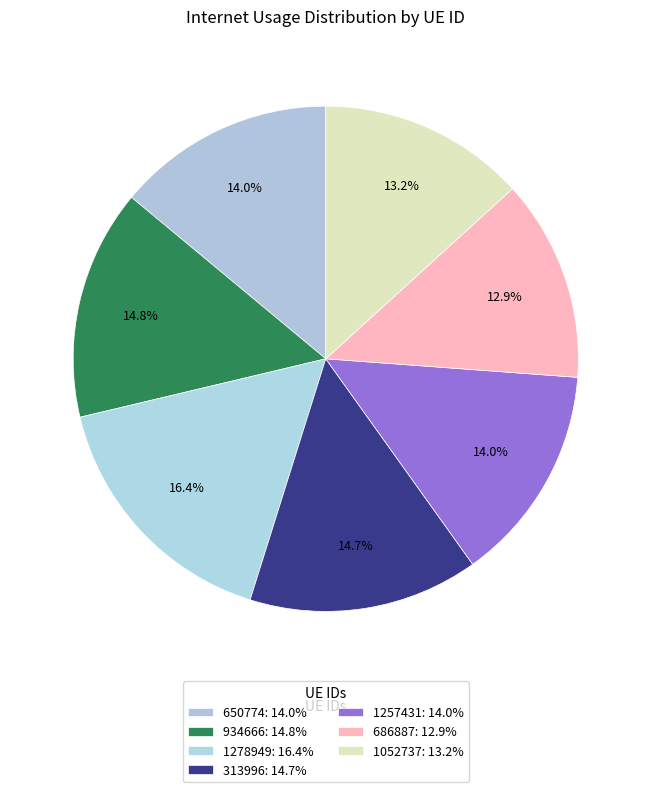

Which slice is the smallest?

686887